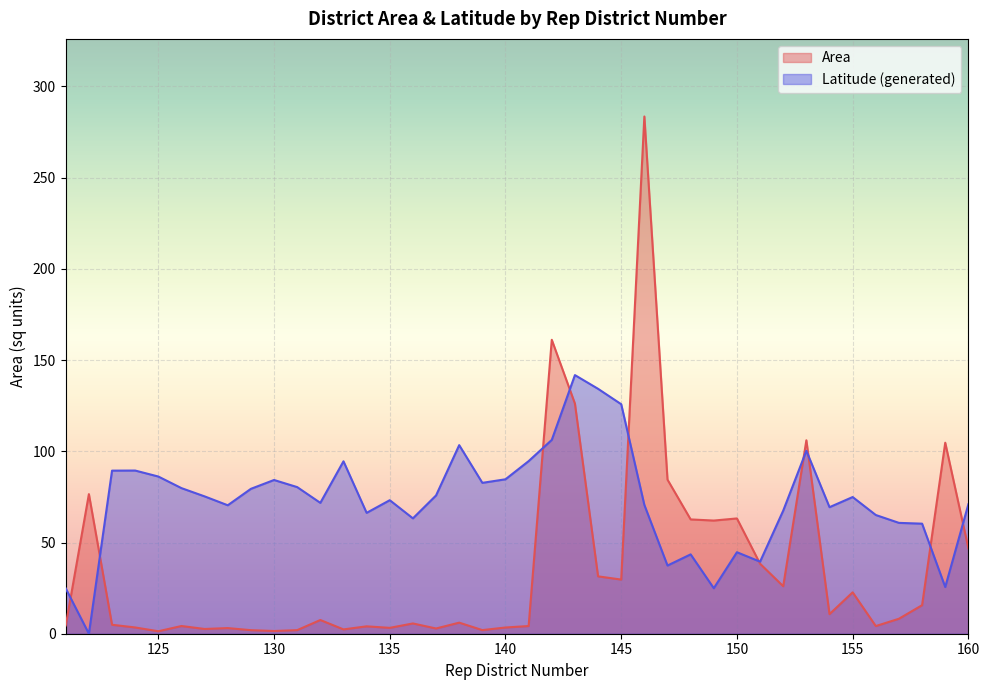

What are all the series names shown in the legend?

Area, Latitude (generated)